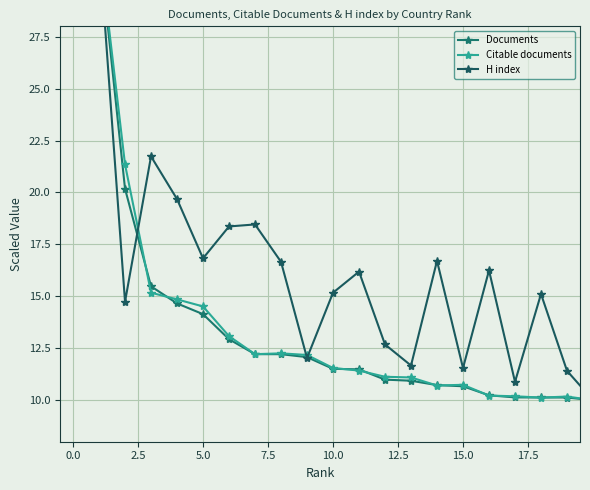

What are all the series names shown in the legend?

Documents, Citable documents, H index